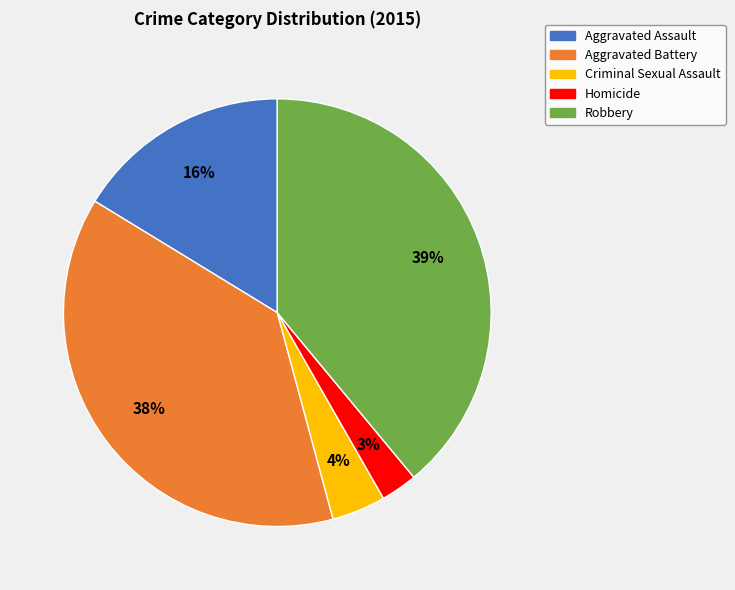

Which has a higher value, Homicide or Criminal Sexual Assault?

Criminal Sexual Assault